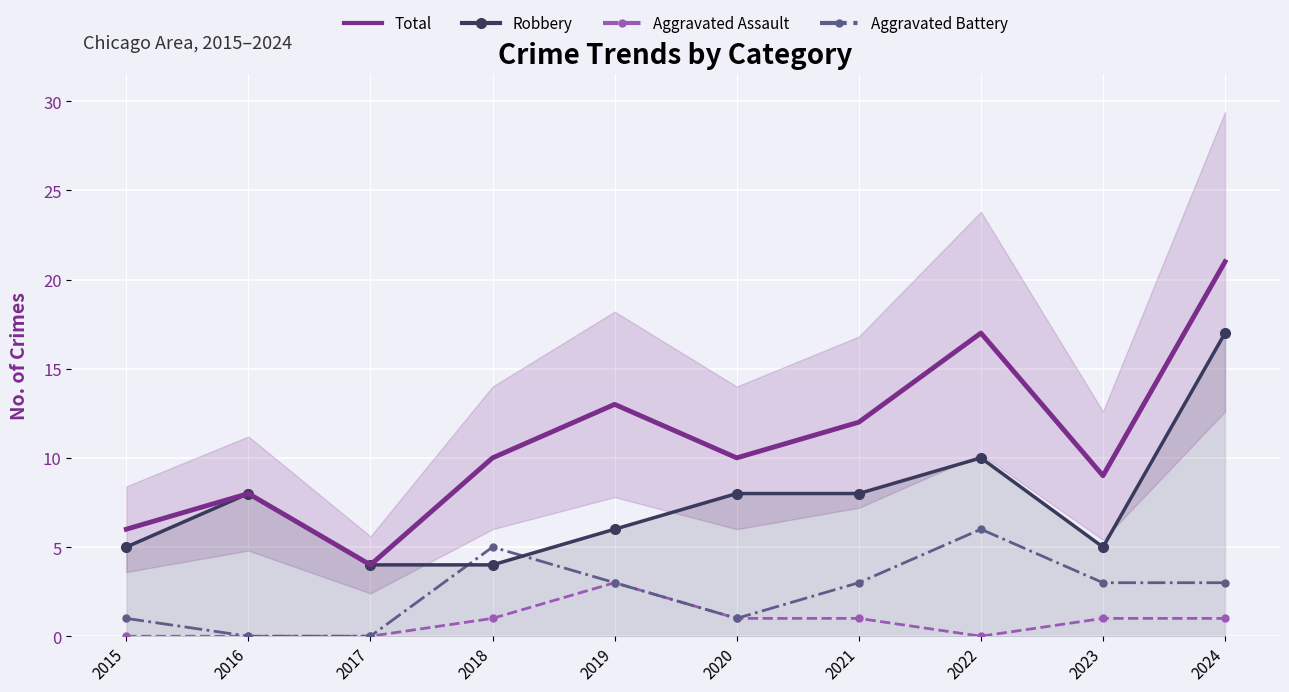

True or false: Robbery and Aggravated Battery cross at least once.

True